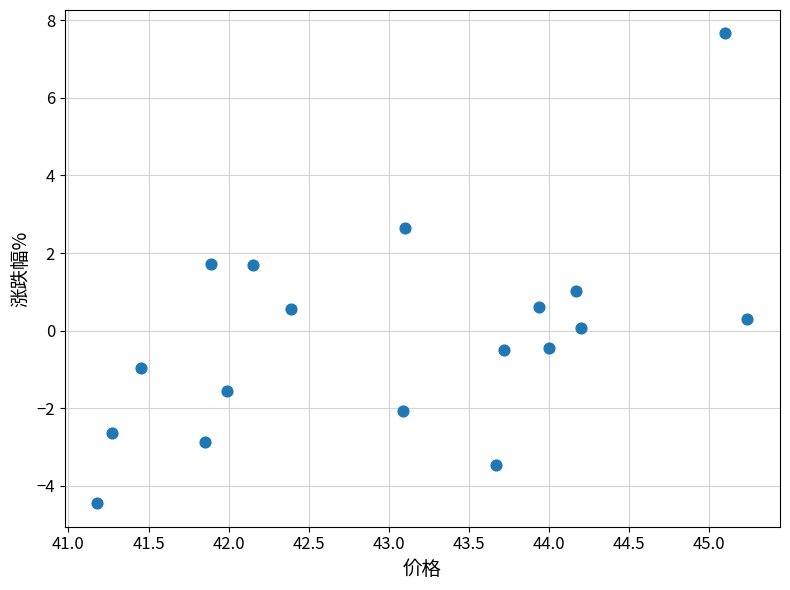

What is the range of X values (max minus min)?

4.1